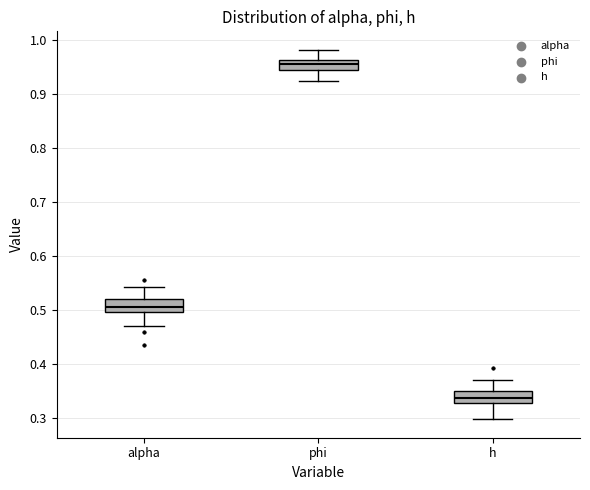

Reading left to right, transcribe this box plot: for each box, give where its median line is, the range the box spans, and where its two whiskers end, as read against the y-axis. The values are not printed on the chart, so give them approximately, as read against the axis.

alpha: median 0.51, box 0.50 to 0.52, whiskers 0.47 to 0.54
phi: median 0.95, box 0.94 to 0.96, whiskers 0.92 to 0.98
h: median 0.34, box 0.33 to 0.35, whiskers 0.30 to 0.37